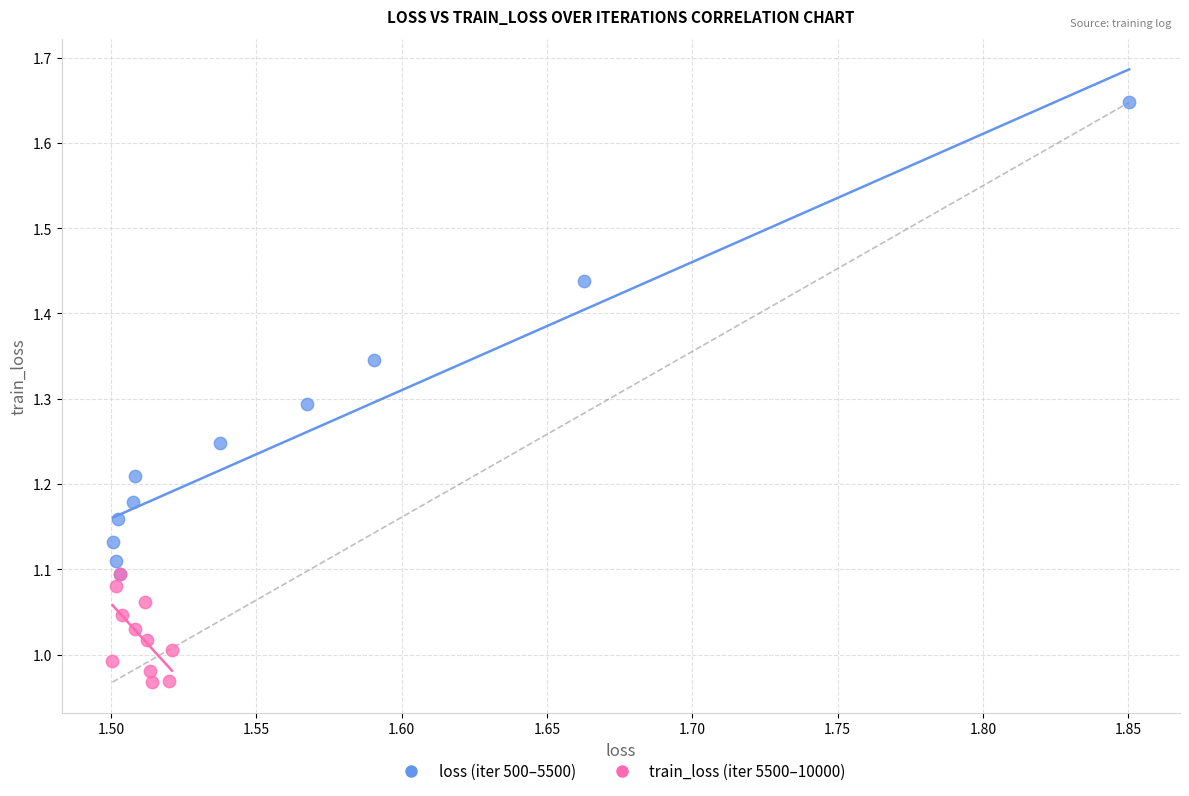

Which series contains the highest Y value?

loss (iter 500–5500)